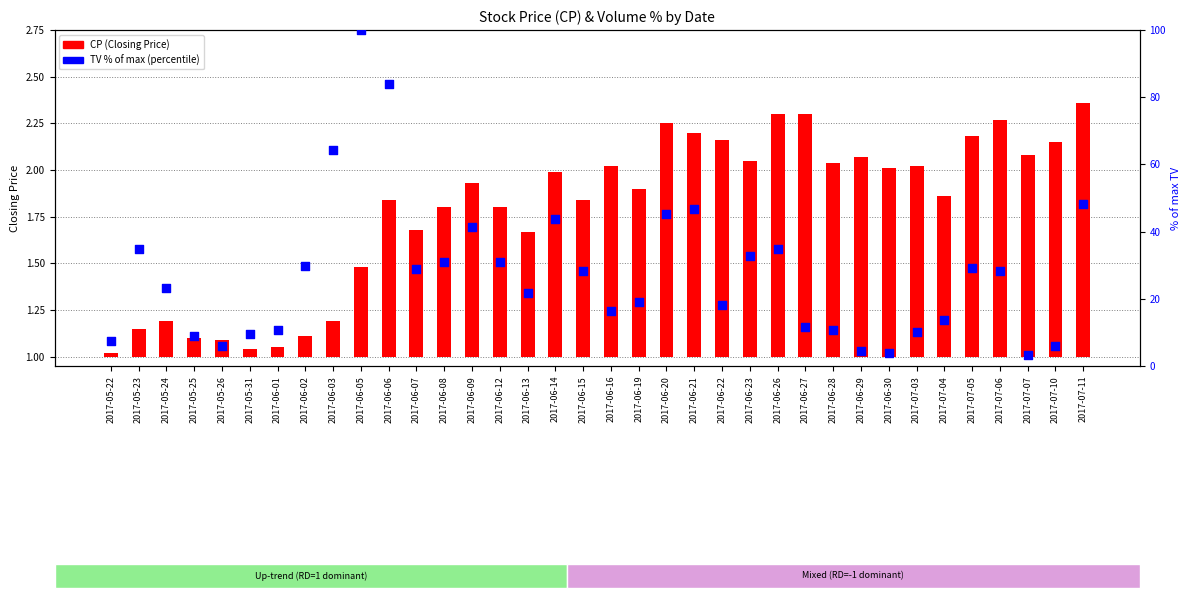

What is the total value across all series at 2017-06-07?

29.6